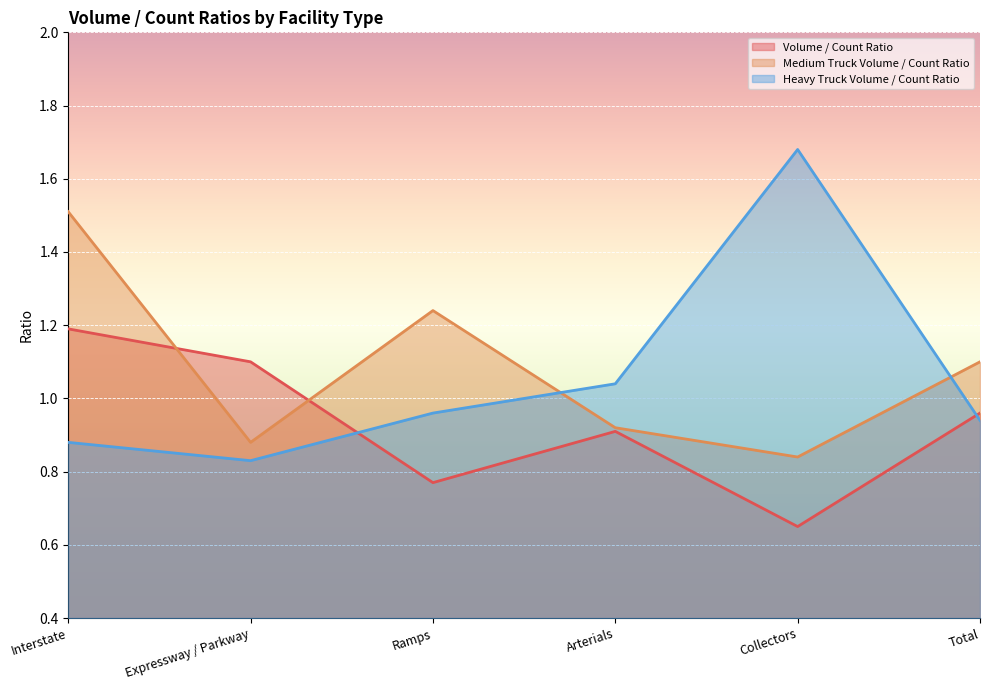

Reading right to left, what are all the values shown in this chart?

Volume / Count Ratio: 1.0	0.7	0.9	0.8	1.1	1.2
Medium Truck Volume / Count Ratio: 1.1	0.8	0.9	1.2	0.9	1.5
Heavy Truck Volume / Count Ratio: 0.9	1.7	1.0	1.0	0.8	0.9